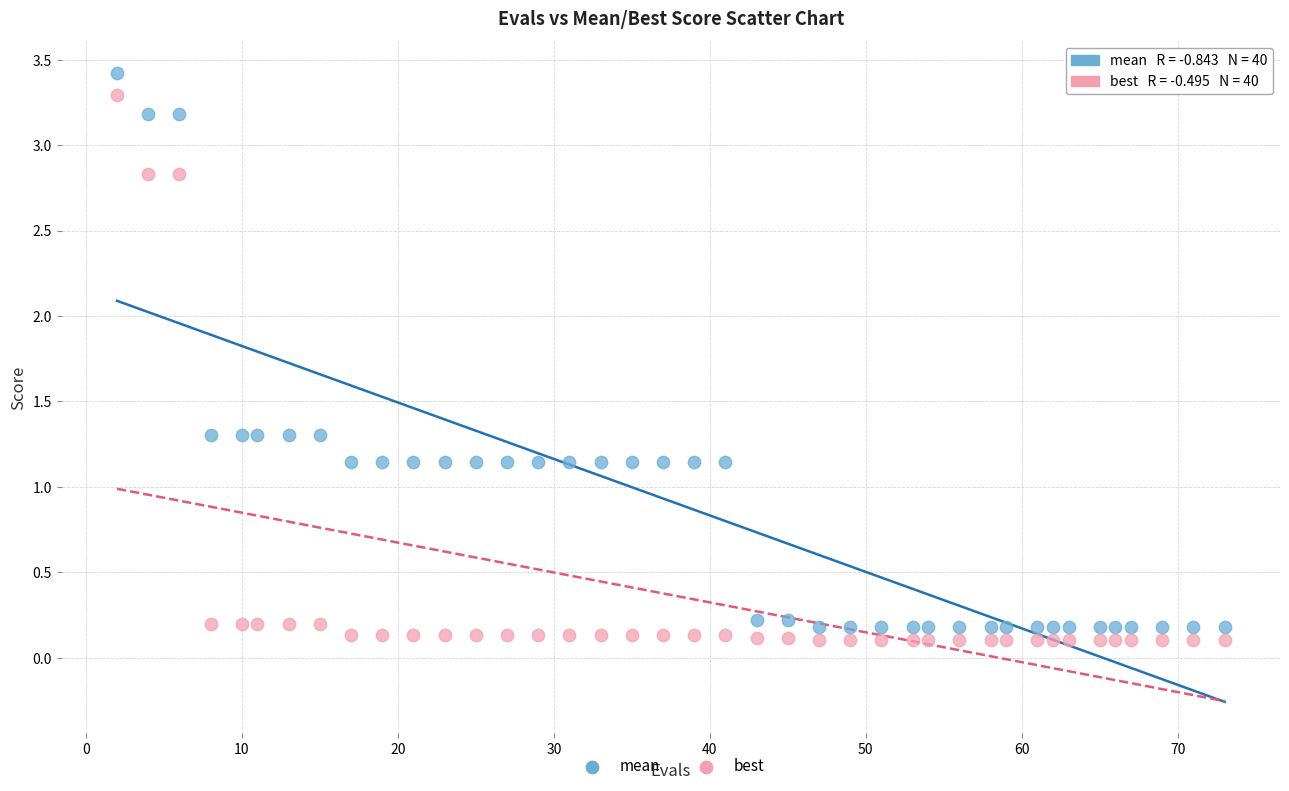

What are all the series names shown in the legend?

mean, best